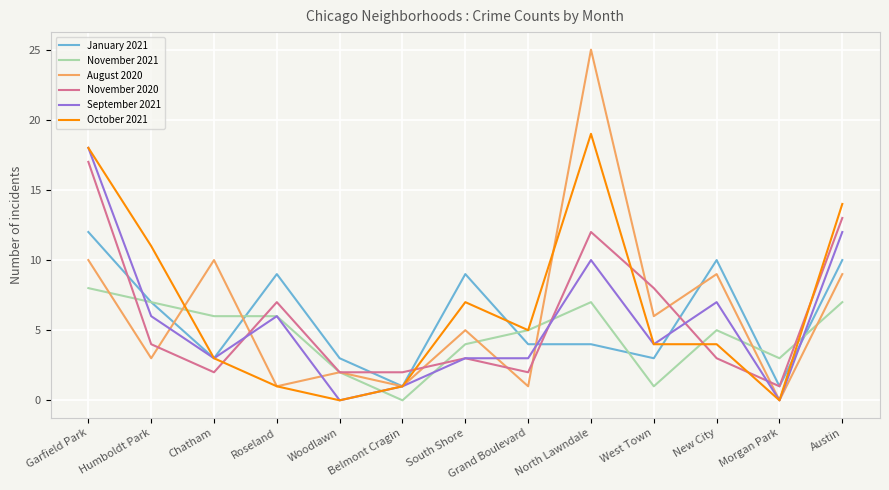

What is the highest value of the November 2020 series?

17